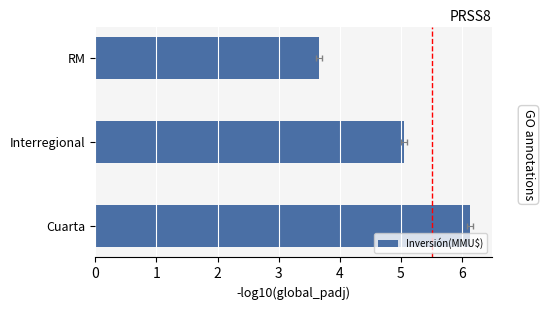

What is the value of the 3rd bar from the left?

3.7